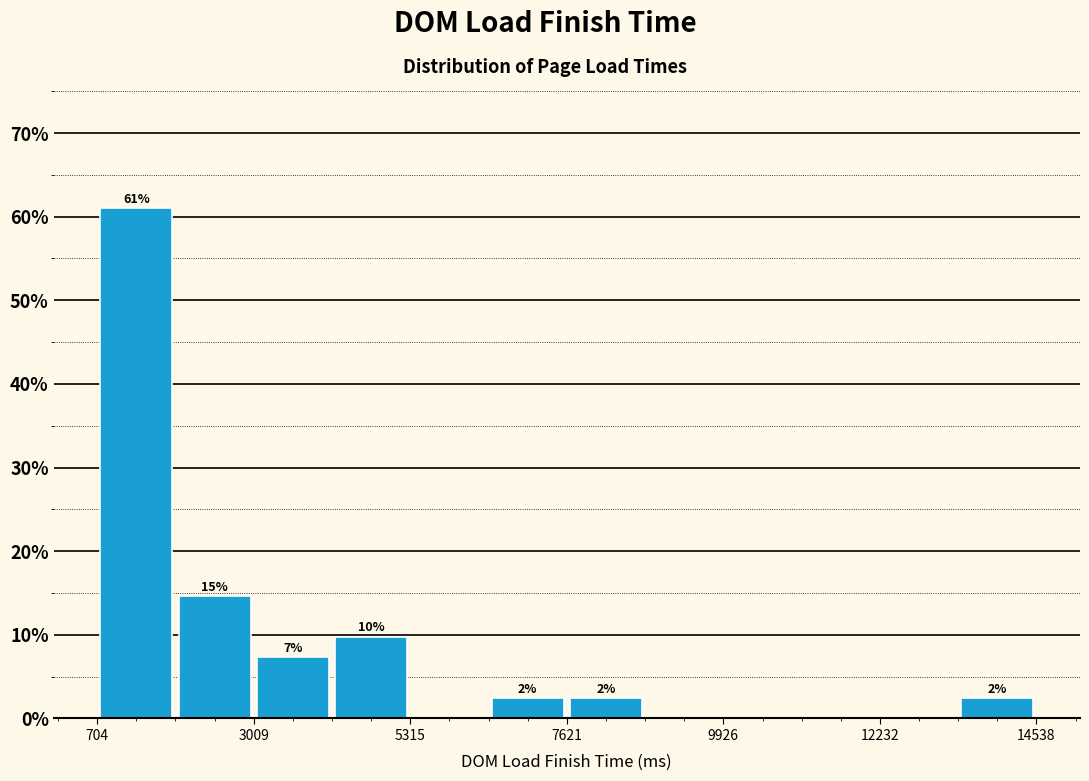

Read against the x-axis, roughly where is the centre of the tallest bar?

1500